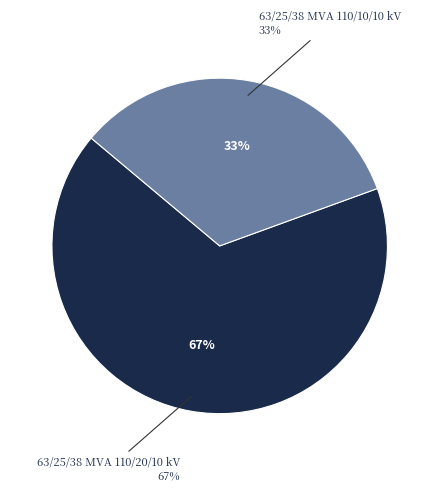

Which slice is the largest?

63/25/38 MVA 110/20/10 kV